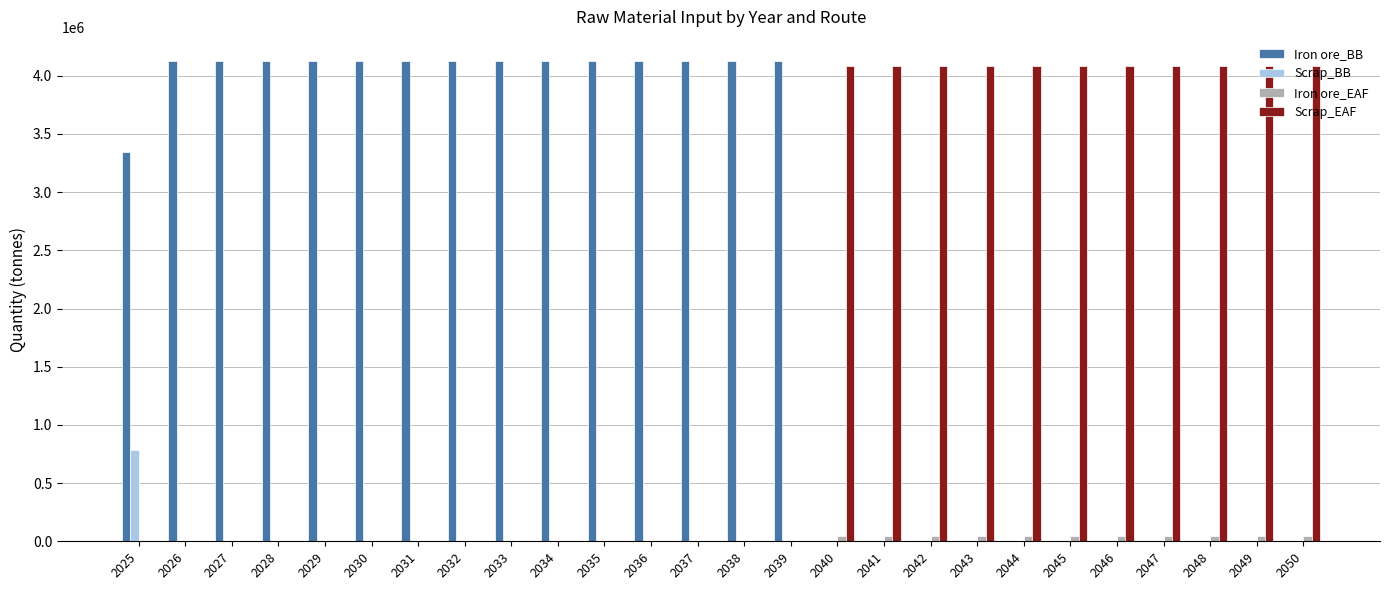

The Scrap_BB series shows 389701 at 2028. True or false?

False